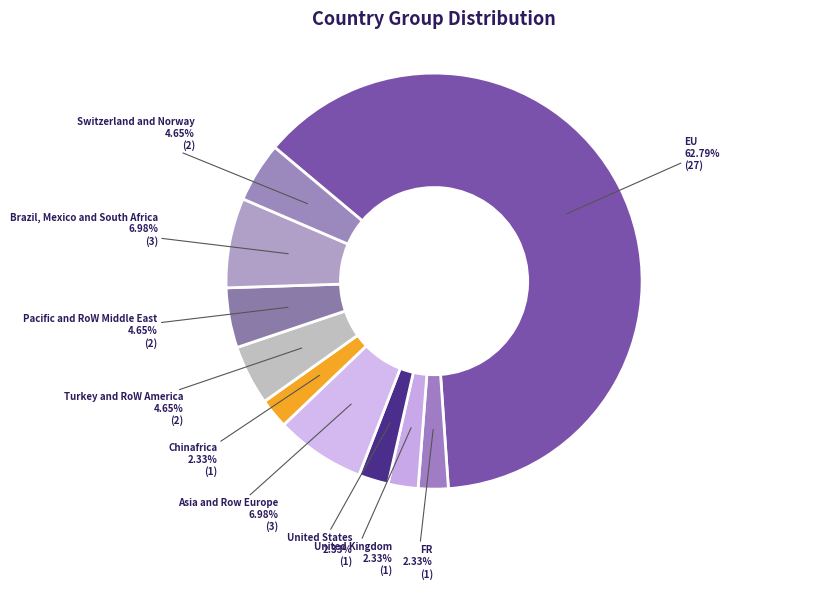

How many segments does this pie chart have?

10